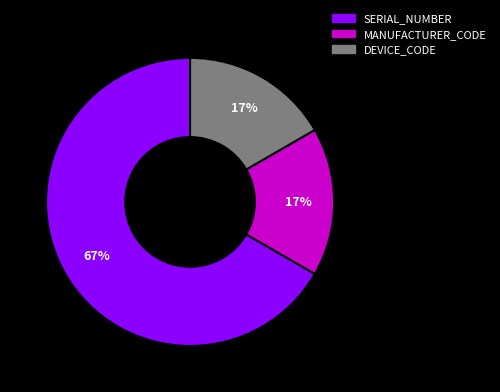

What is the largest slice in the pie chart?

SERIAL_NUMBER